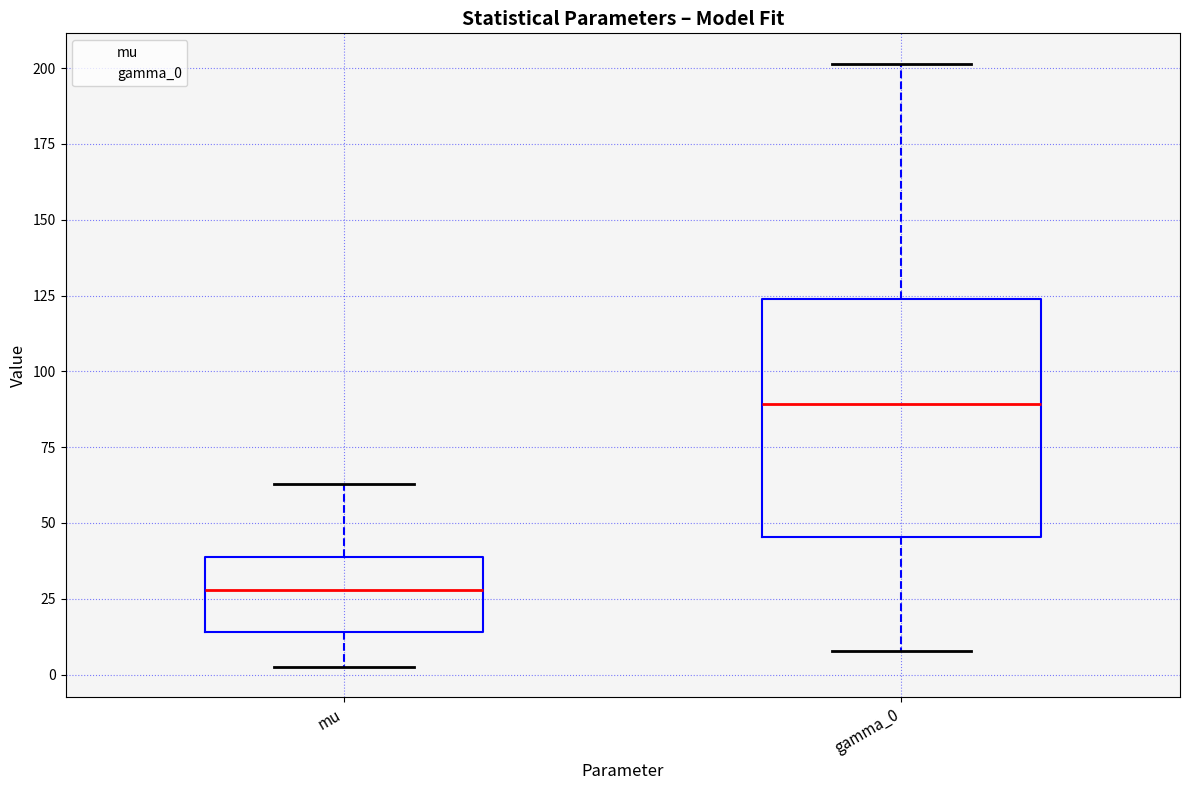

Reading left to right, transcribe this box plot: for each box, give where its median line is, the range the box spans, and where its two whiskers end, as read against the y-axis. The values are not printed on the chart, so give them approximately, as read against the axis.

mu: median 30, box 15 to 40, whiskers 0 to 65
gamma_0: median 90, box 45 to 125, whiskers 10 to 200